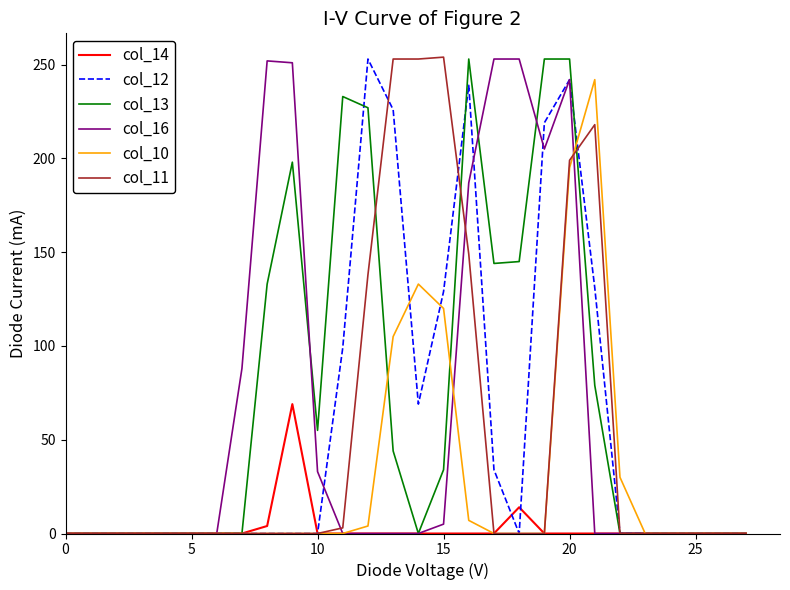

What is the maximum value shown in the chart?

254